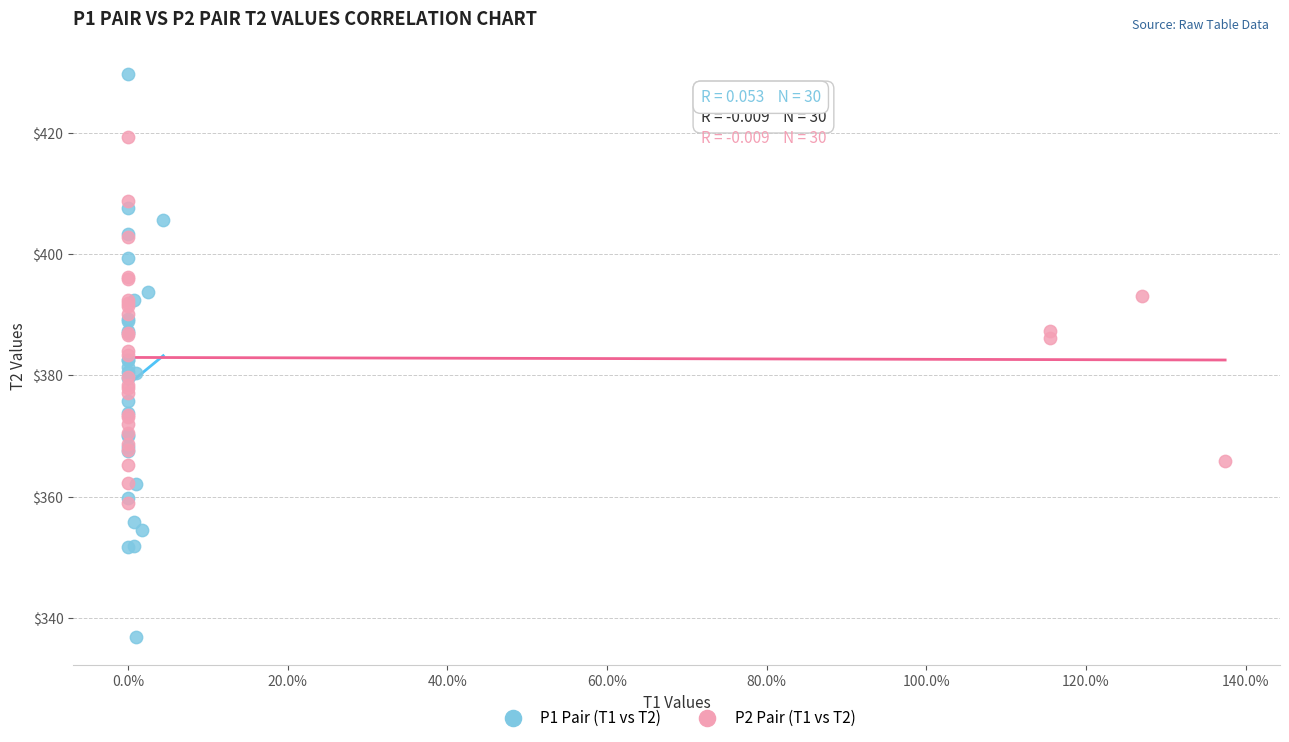

Which series contains the lowest Y value?

P1 Pair (T1 vs T2)